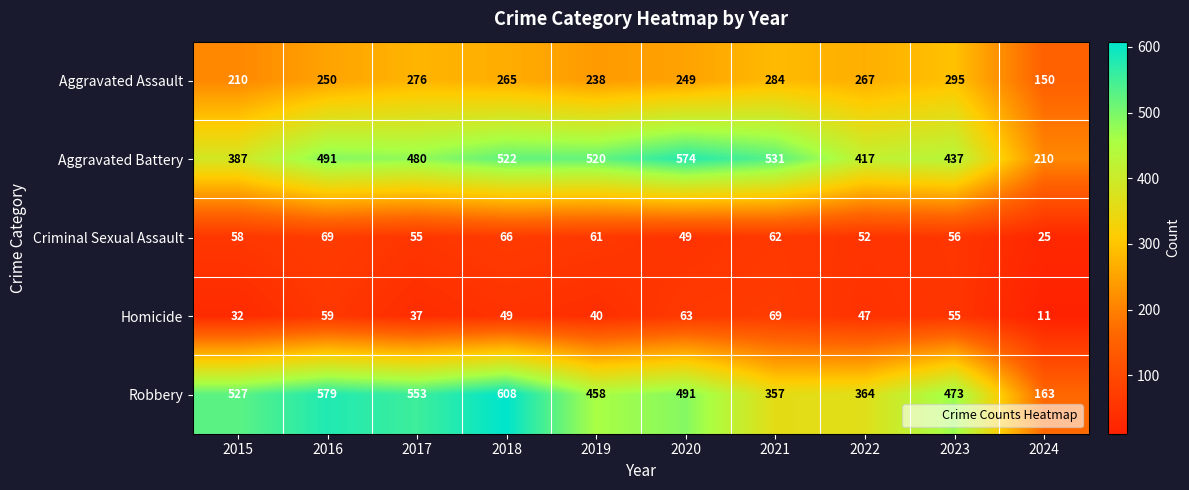

What is the total value across all series at 2020?

1426